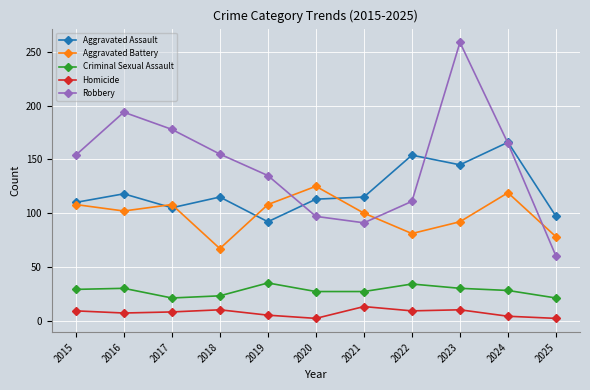

Read the Robbery value at 2016.

194